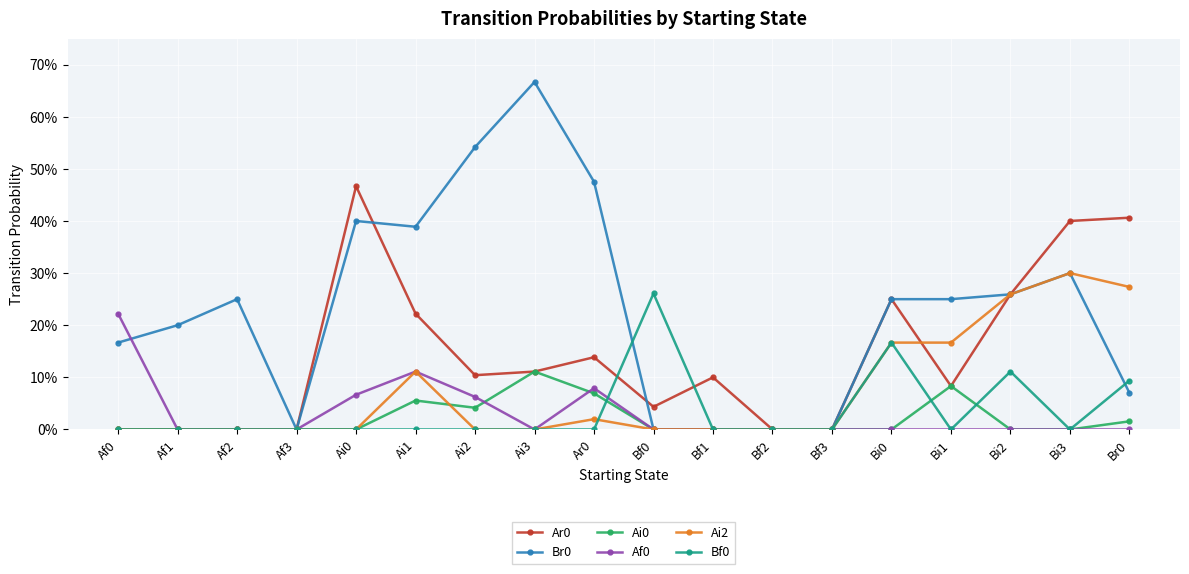

What is the label of the 14th point from the right?

Ai0